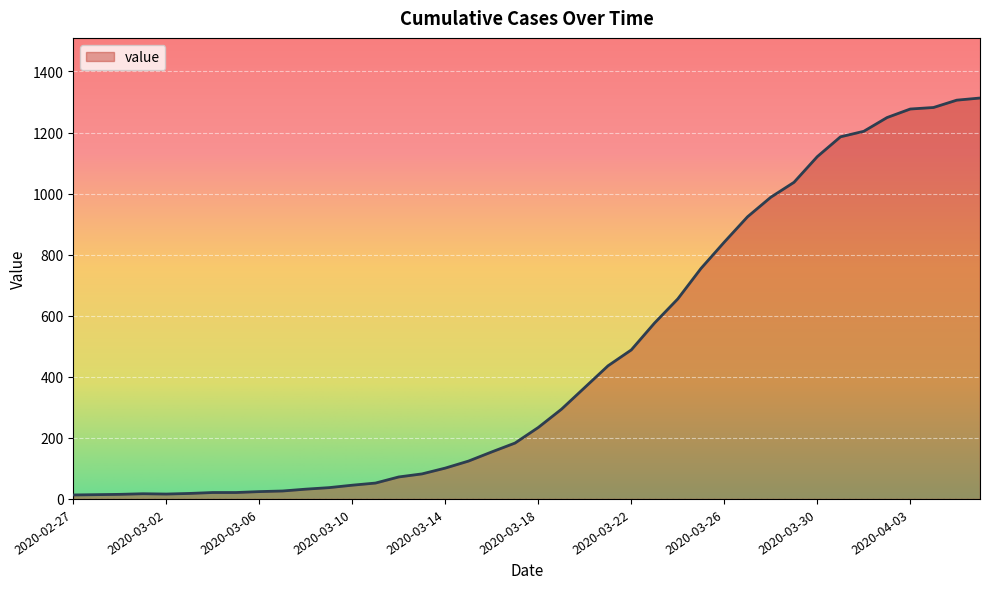

What is the difference between the maximum and minimum values?

1300